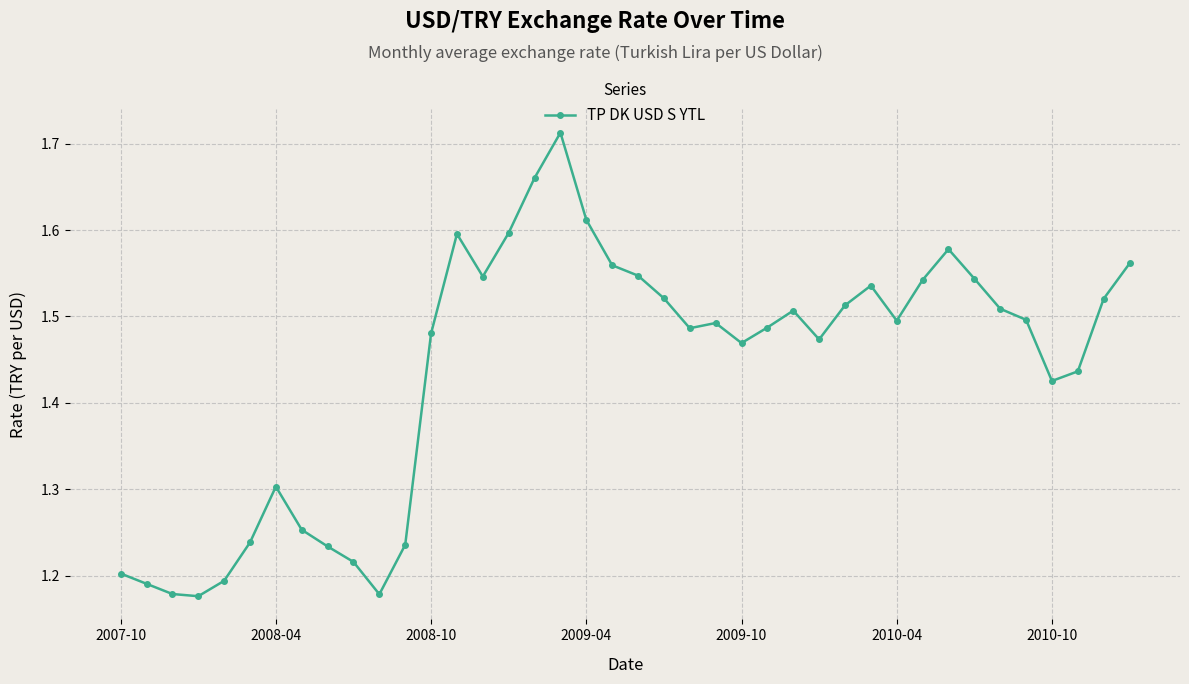

True or false: the data has more than 2 interior local peaks.

True